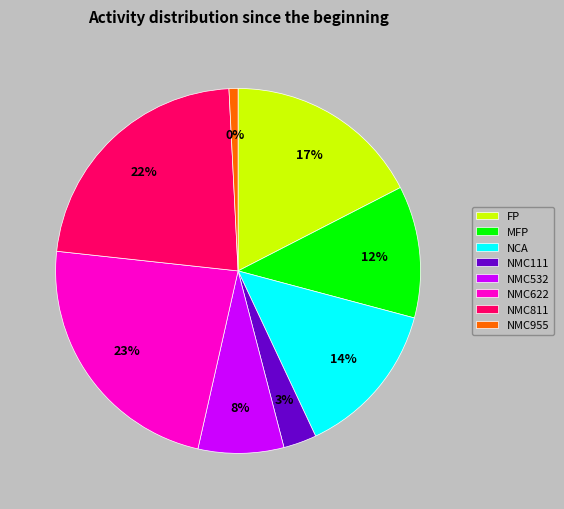

Does any single category account for the majority?

No